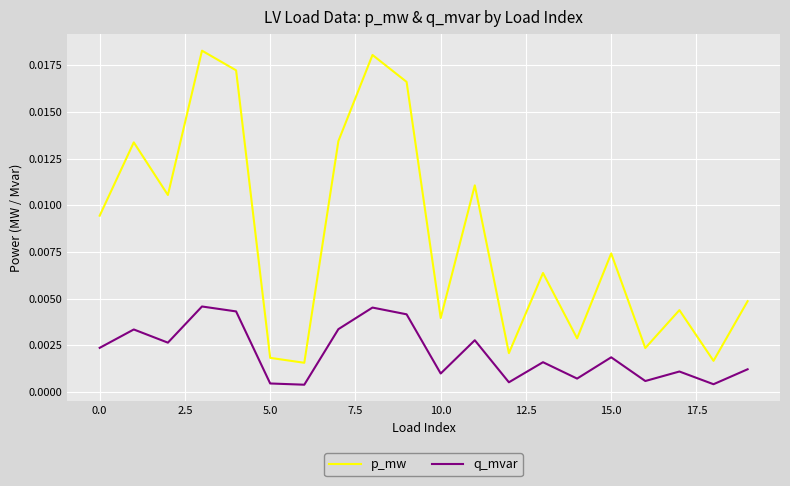

Which series has the largest total across all categories?

p_mw